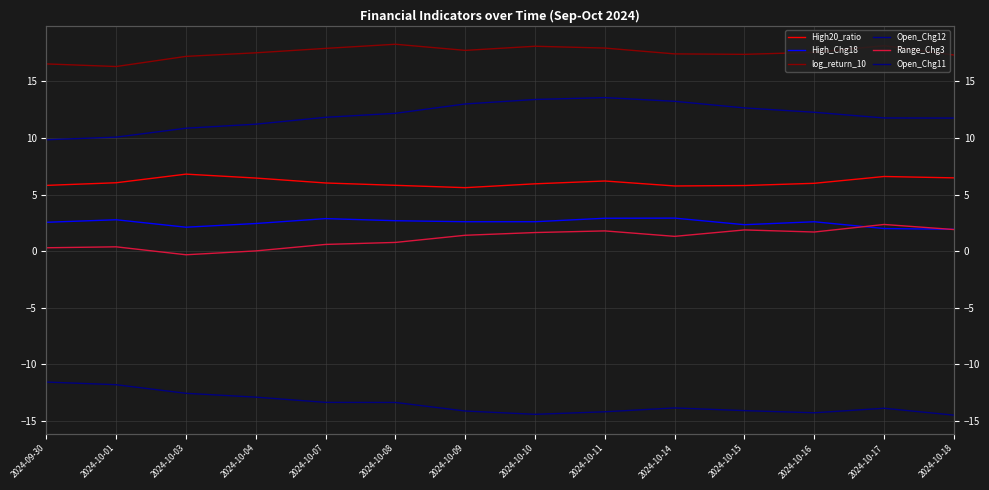

What is the average value of the Open_Chg12 series?

12.0